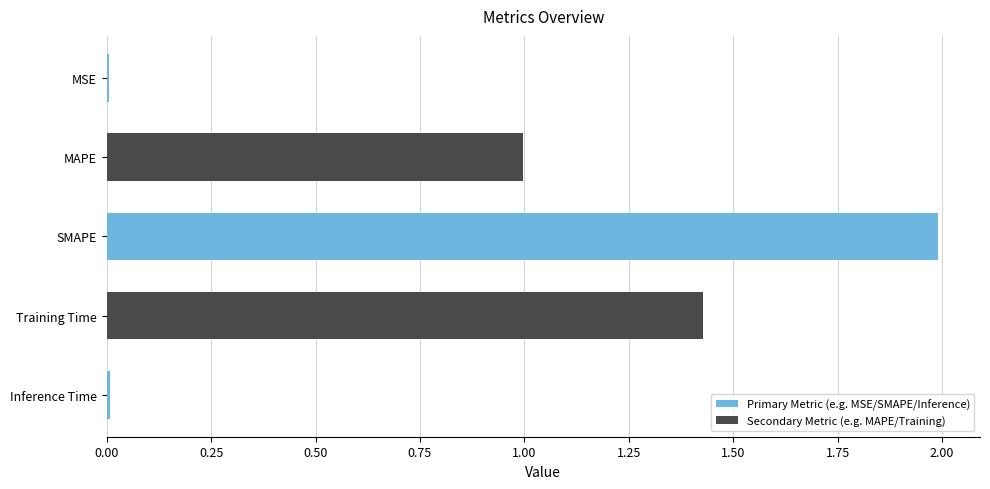

What is the sum of all values?

4.4